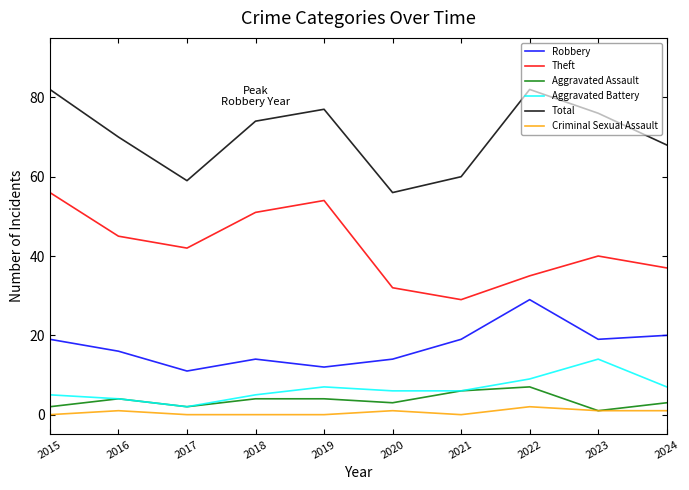

Rank the series by their maximum value, from lowest to highest.

Criminal Sexual Assault, Aggravated Assault, Aggravated Battery, Robbery, Theft, Total